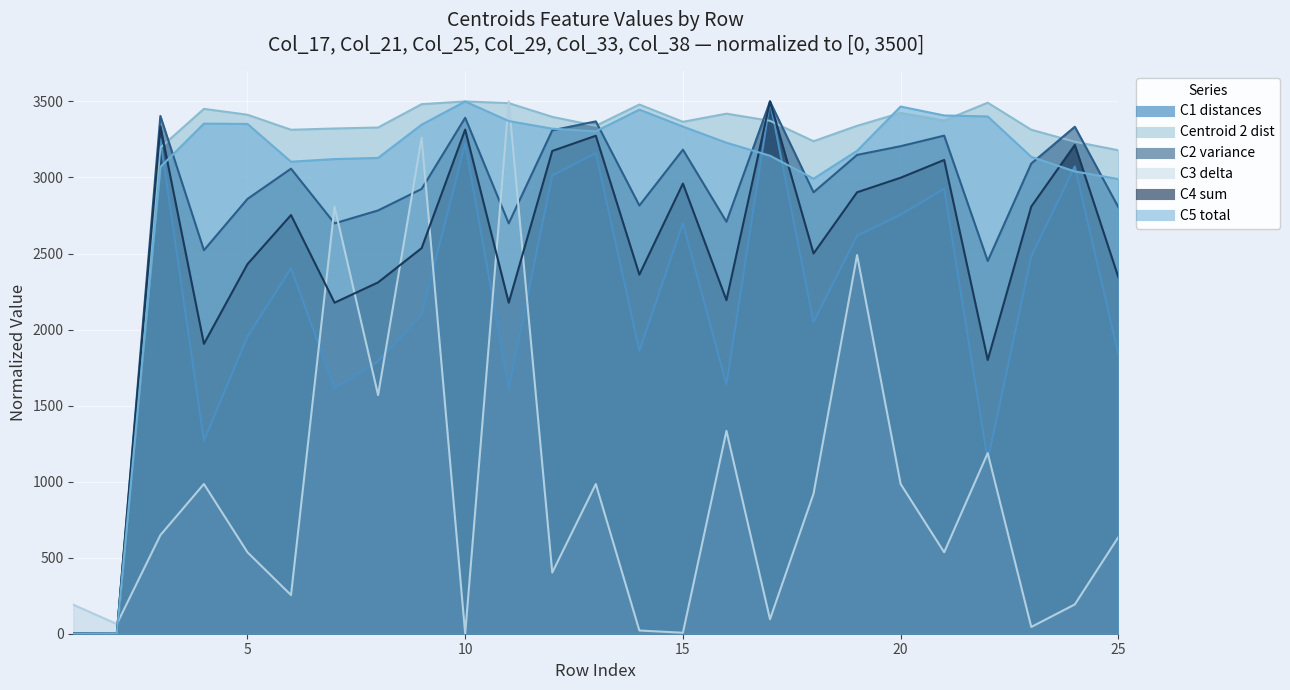

The value of col_29 at 22 is 1699.6. True or false?

False